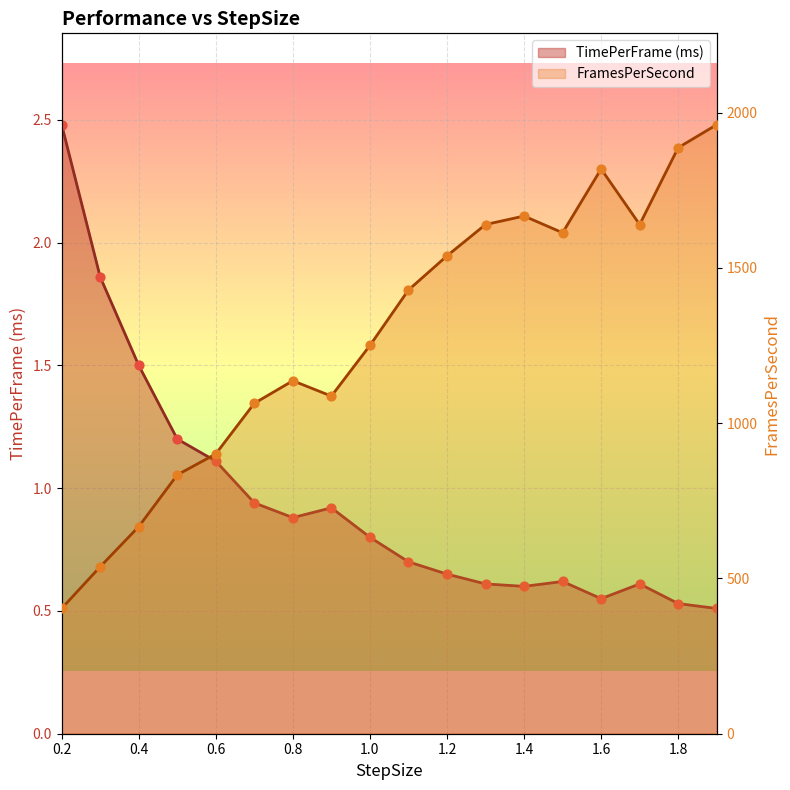

What is the total value across all series at 0.7?

1064.8